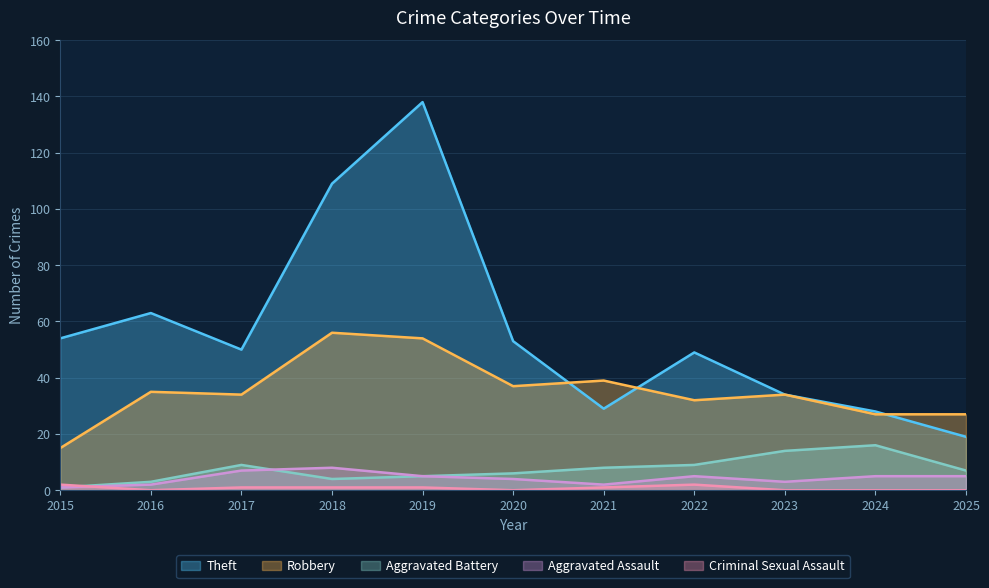

What is the total value across all series at 2018?

178